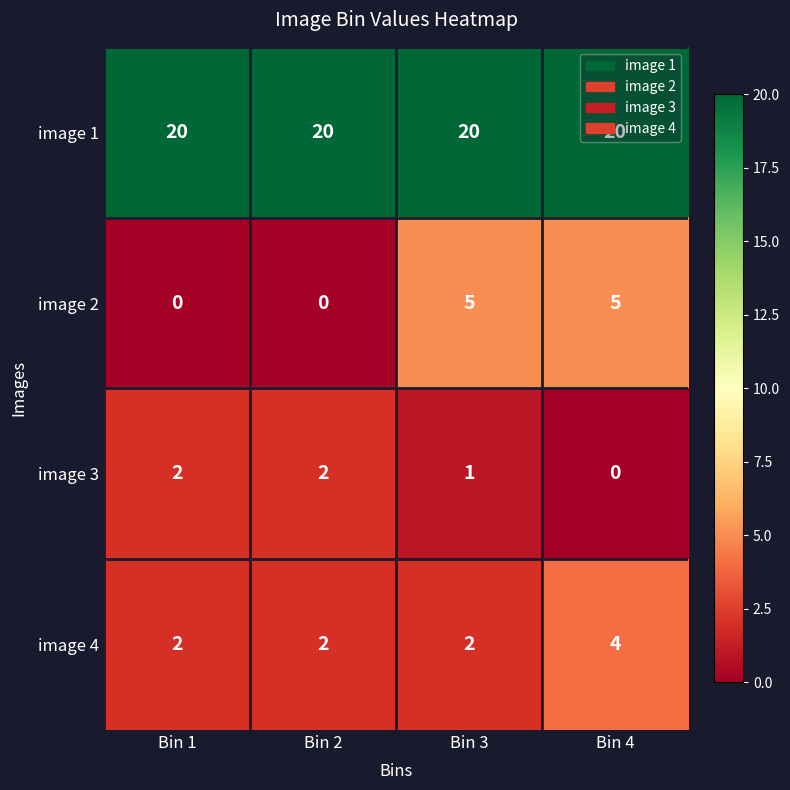

The value of image 3 at Bin 2 is 1. True or false?

False